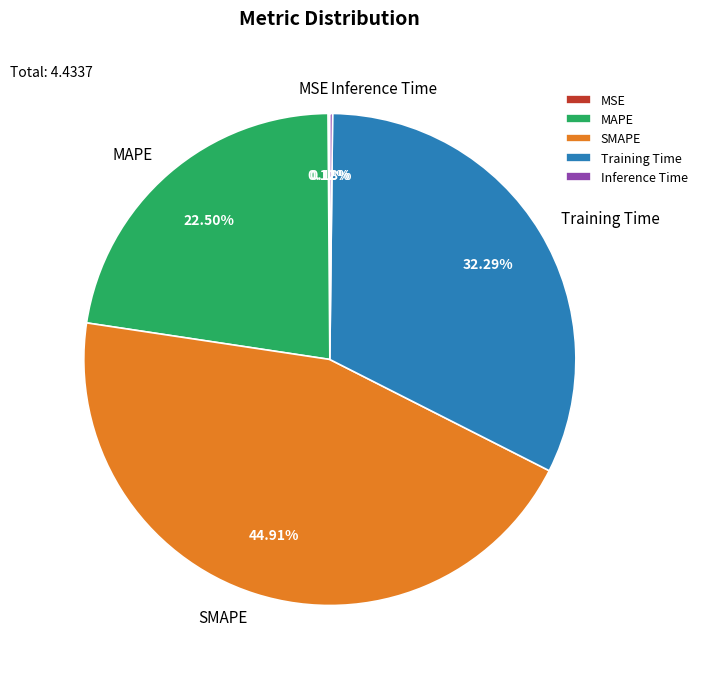

What percentage is the SMAPE slice, to the nearest percent?

45%